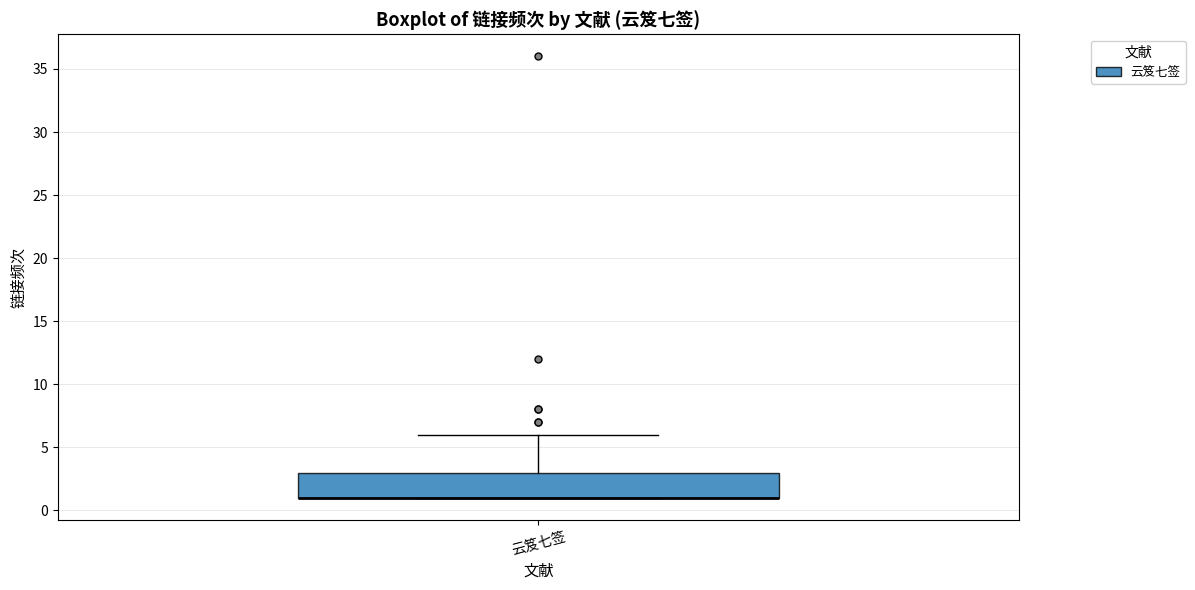

Where is the lower edge of the box for 云笈七签 on the y-axis? The values are not printed on the chart, so give them approximately, as read against the axis.

1